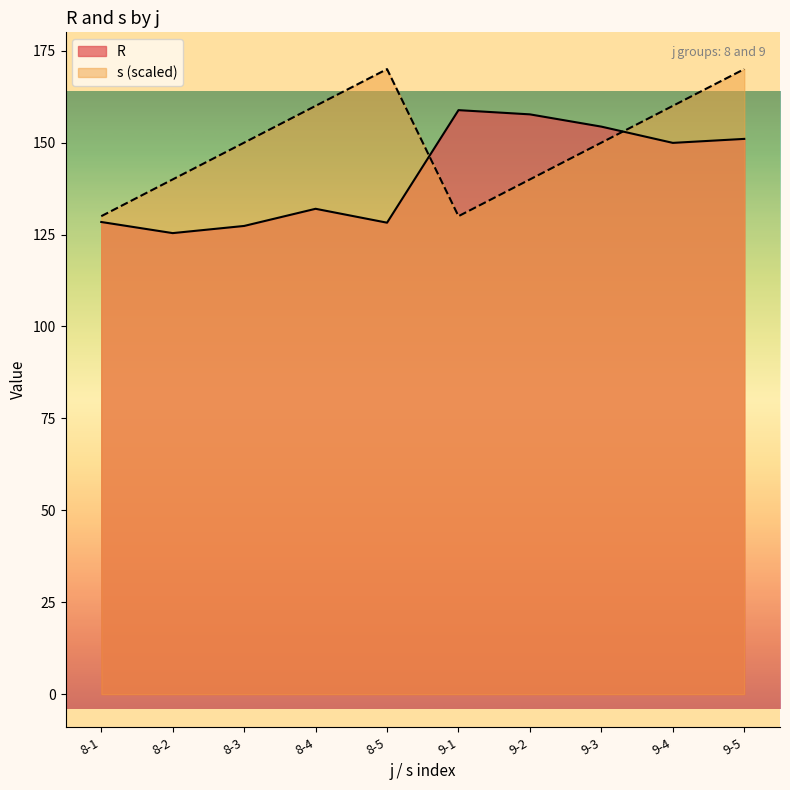

Is the value of R at 8-3 greater than the value of s at 8-1?

No